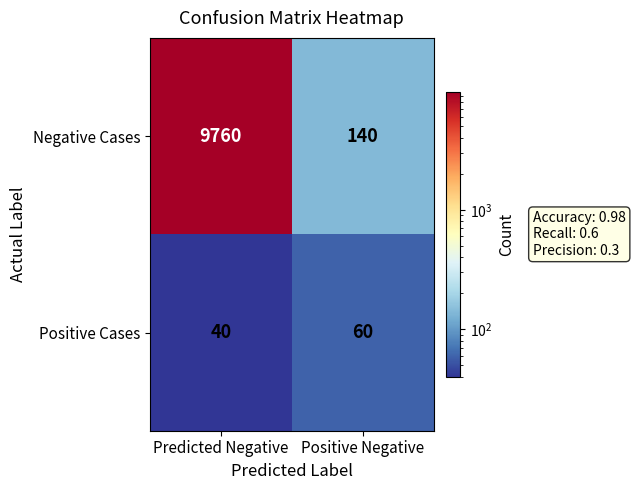

What is the difference between the maximum and minimum values in the Positive Cases series?

20